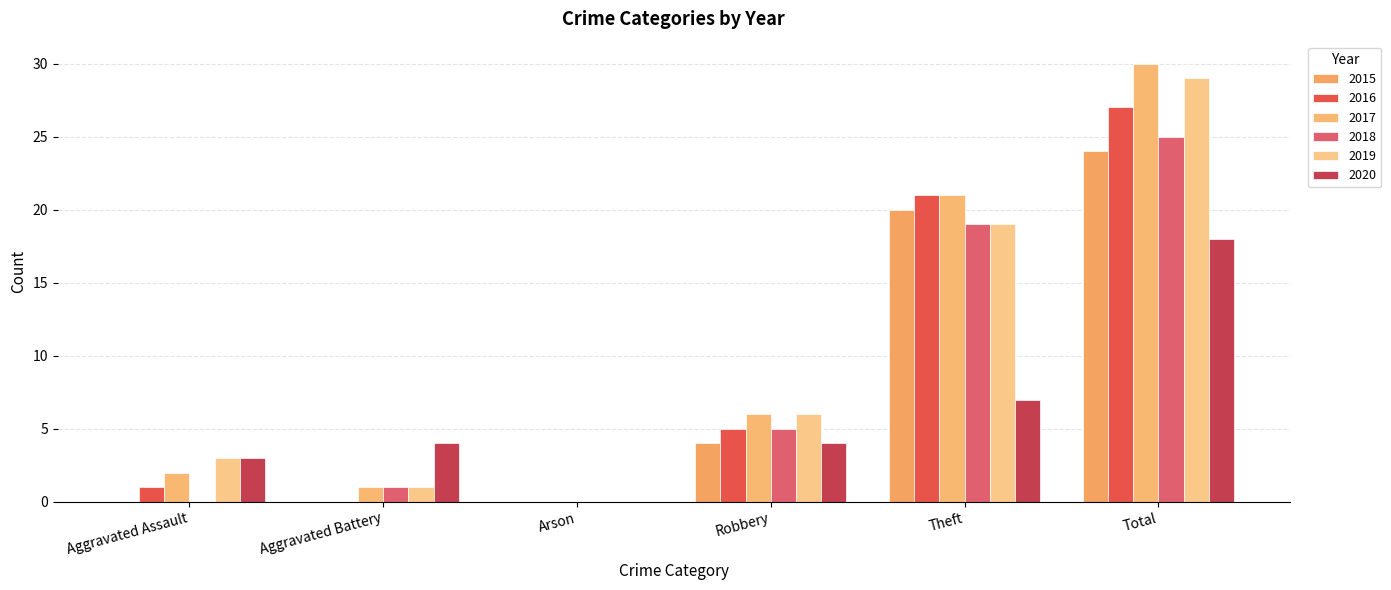

How many data points does each series have?

6